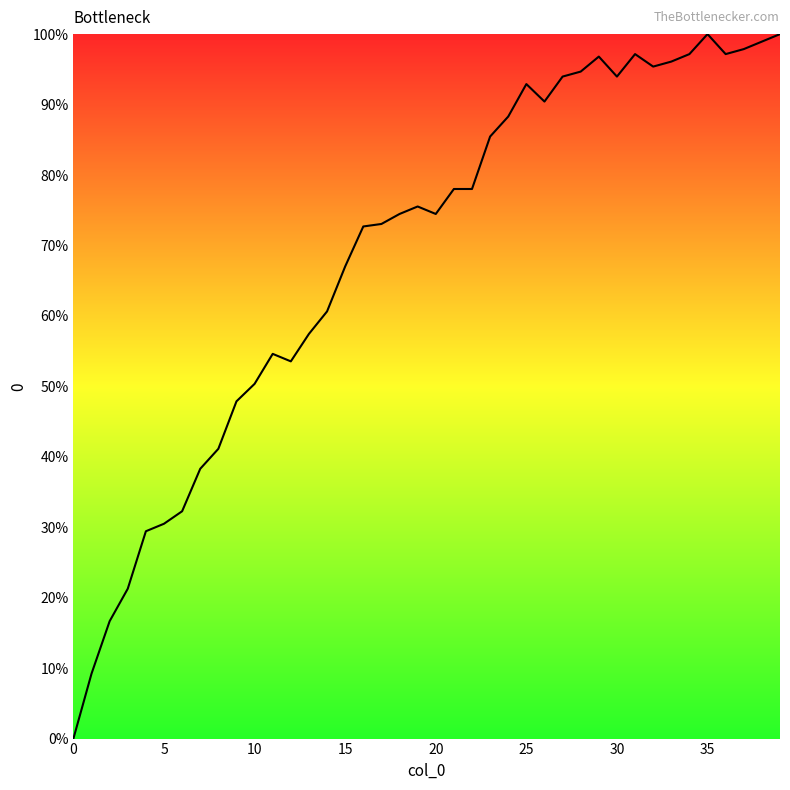

What is the difference between the maximum and minimum values?

100.0